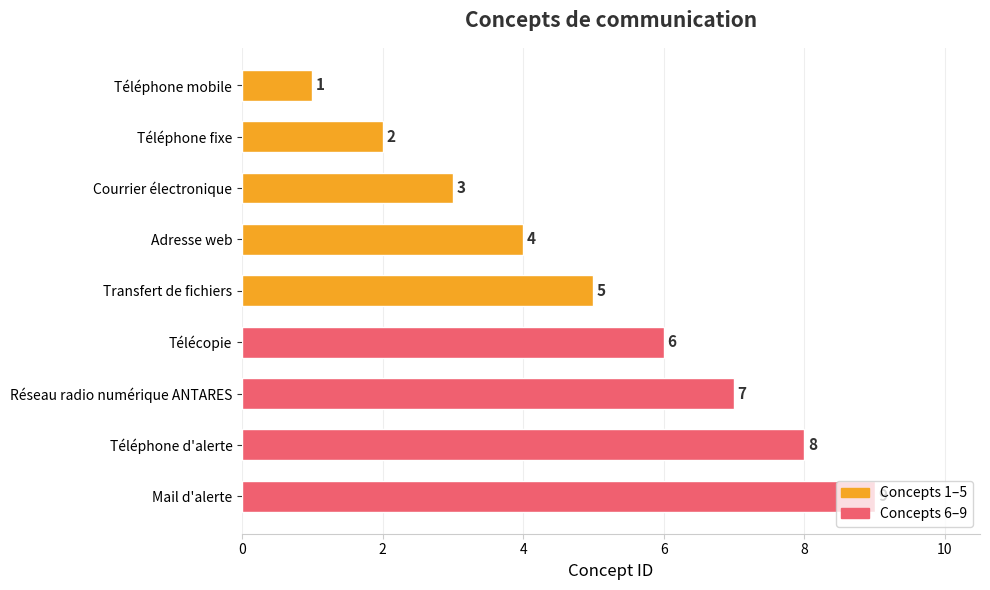

What is the change in value from Téléphone d'alerte to Mail d'alerte?

+1